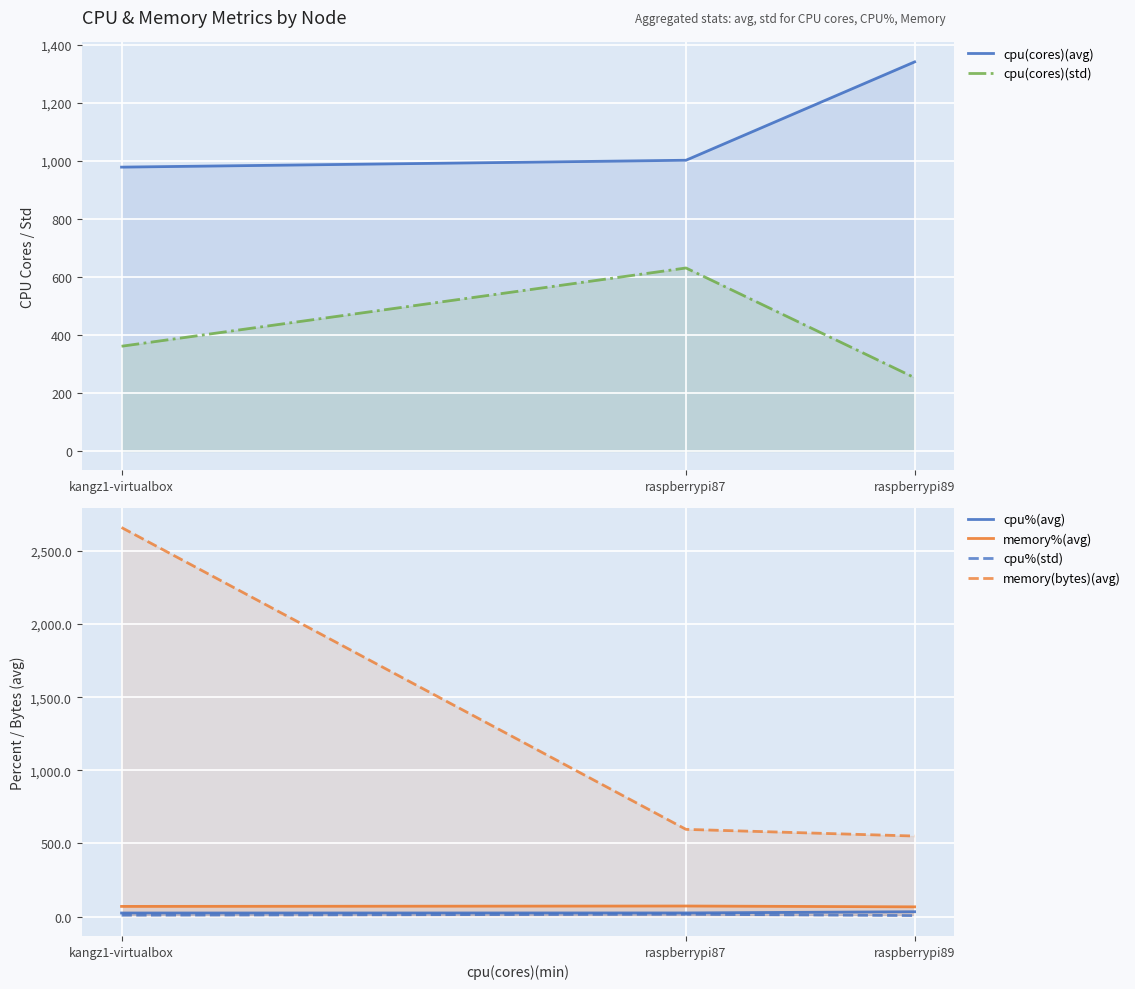

Between raspberrypi87 and raspberrypi89, which series saw the biggest shift?

cpu(cores)(std)